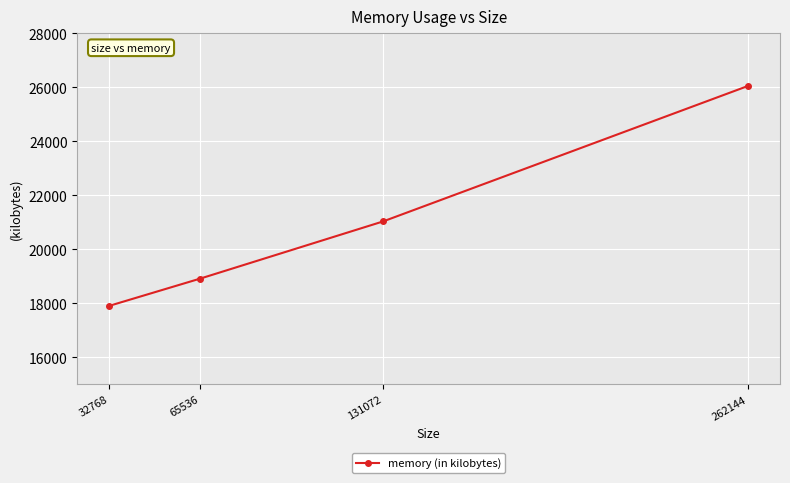

What is the maximum value shown in the chart?

26048